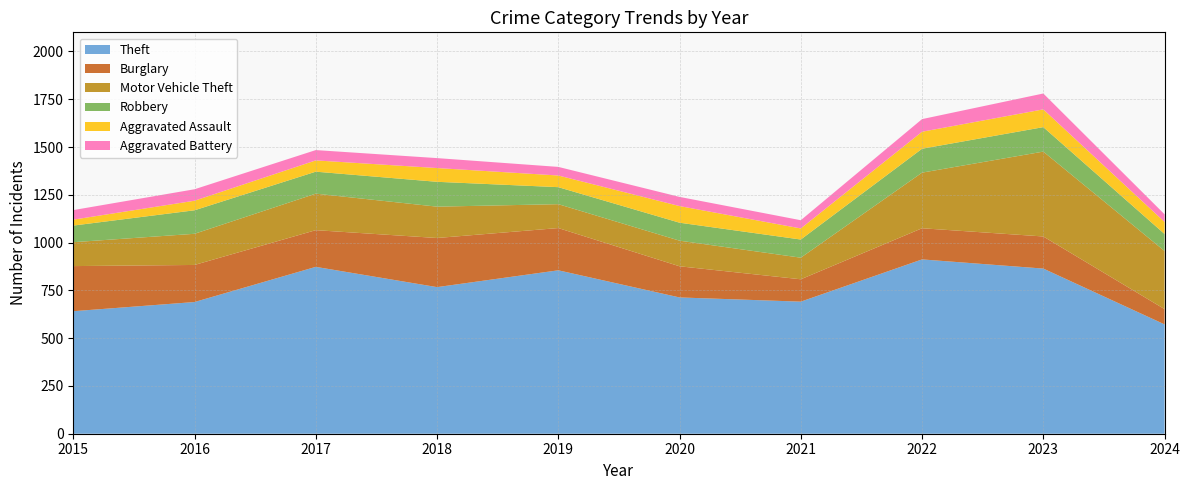

Reading right to left, transcribe all the data shown in this chart.

Theft: 2024=572	2023=864	2022=912	2021=691	2020=713	2019=855	2018=767	2017=873	2016=689	2015=641
Burglary: 2024=80	2023=168	2022=163	2021=117	2020=163	2019=221	2018=257	2017=192	2016=194	2015=236
Motor Vehicle Theft: 2024=304	2023=444	2022=291	2021=113	2020=134	2019=125	2018=164	2017=191	2016=163	2015=125
Robbery: 2024=89	2023=128	2022=125	2021=95	2020=94	2019=89	2018=130	2017=115	2016=123	2015=87
Aggravated Assault: 2024=63	2023=93	2022=89	2021=58	2020=87	2019=61	2018=72	2017=59	2016=50	2015=31
Aggravated Battery: 2024=40	2023=83	2022=66	2021=43	2020=48	2019=45	2018=52	2017=54	2016=60	2015=50